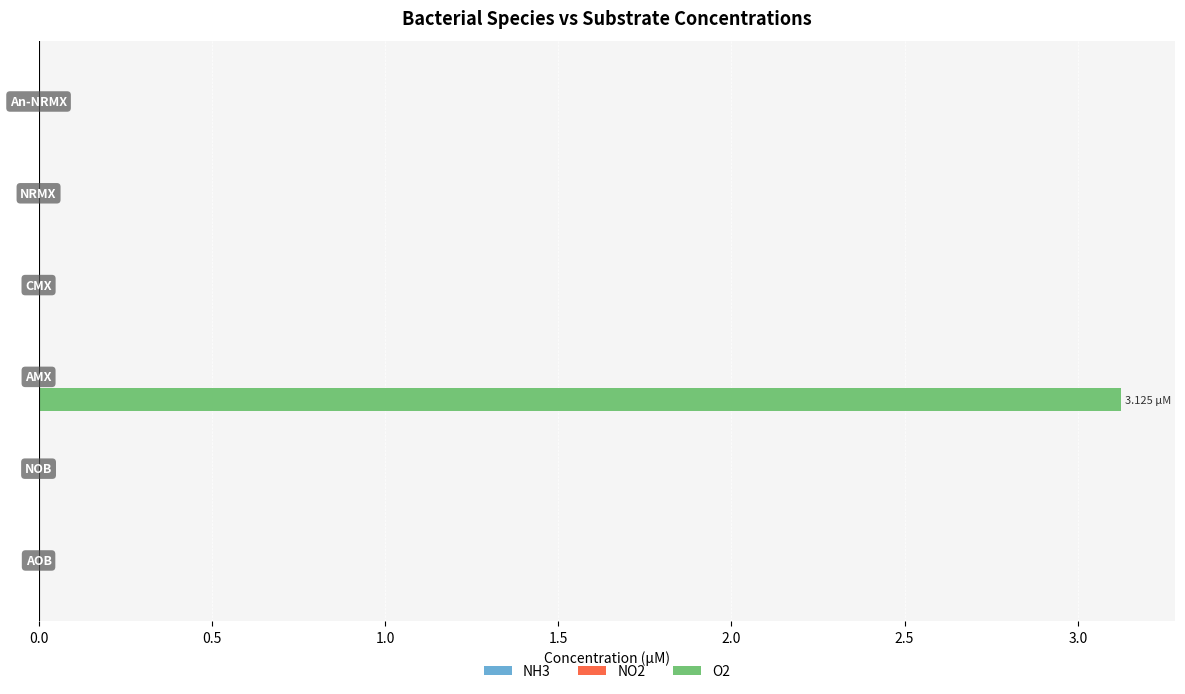

What is the sum of all values?

3.1